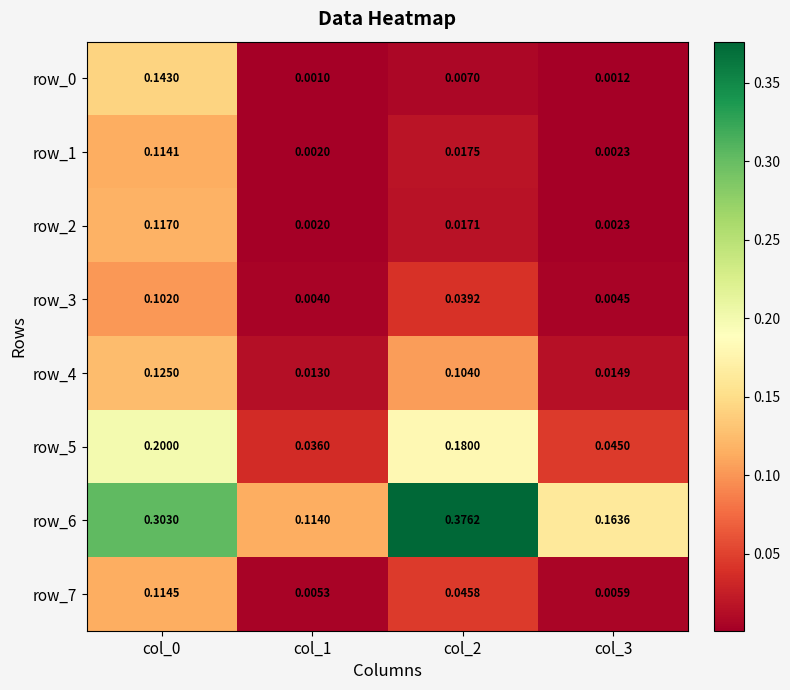

Is the value of row_6 at col_1 greater than the value of row_1 at col_1?

Yes